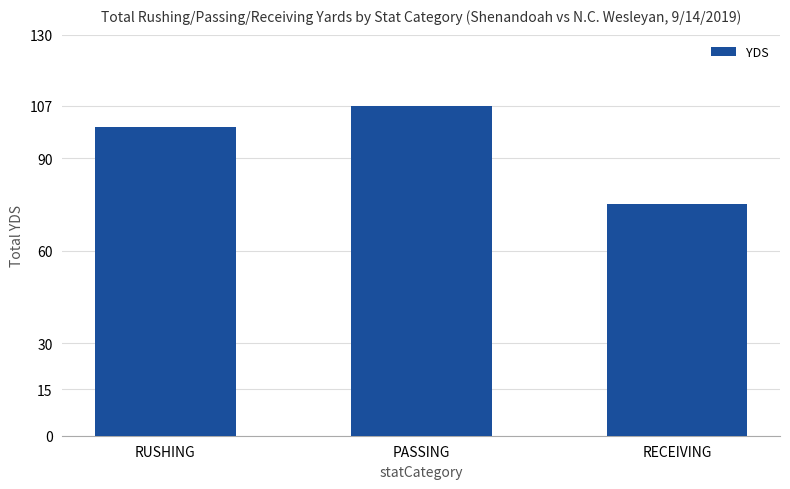

What position from the left is PASSING?

2